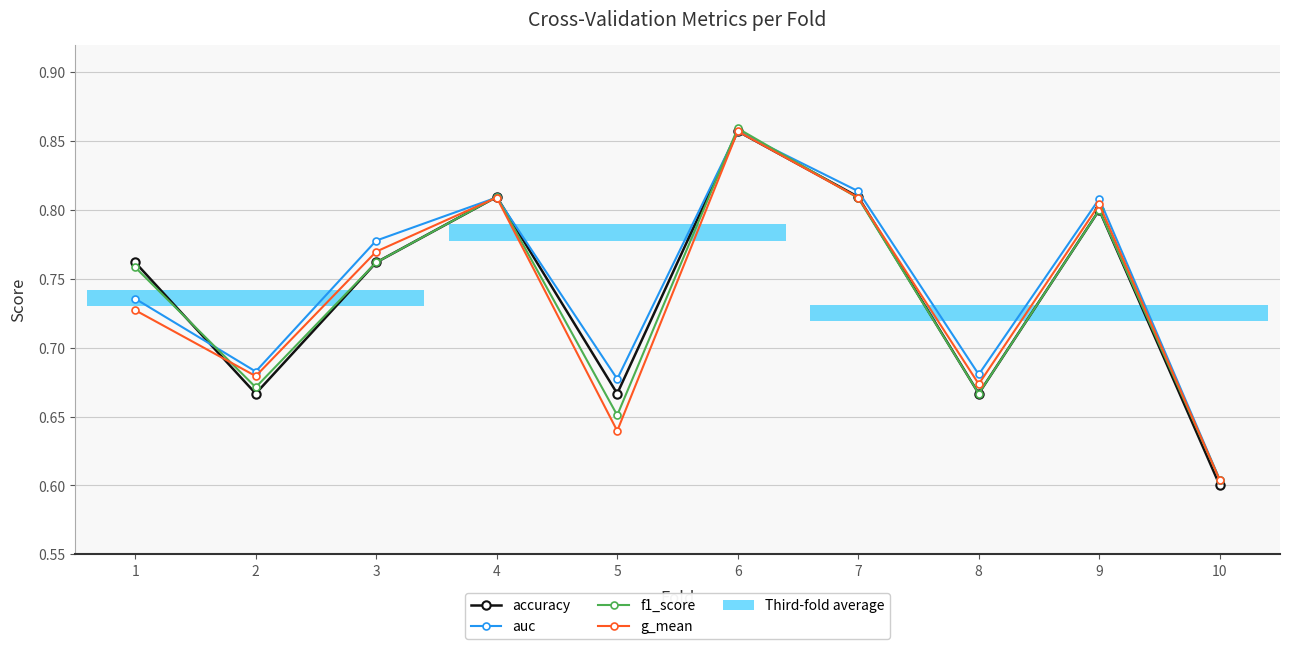

True or false: auc has a value of 0.8 at 9.

True